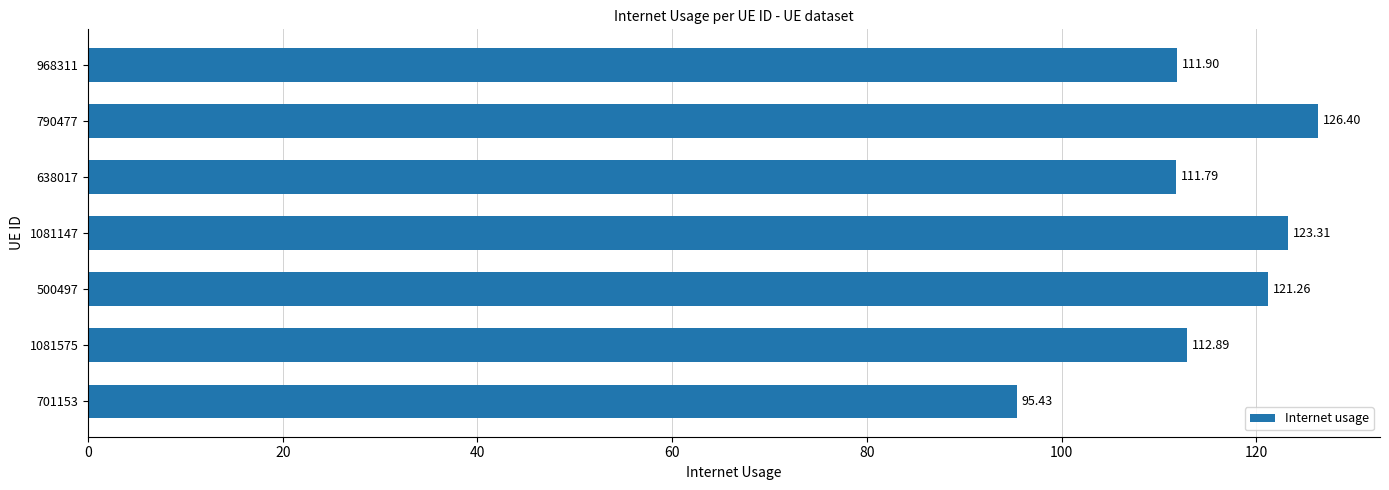

List the labels in order of value, largest first.

790477, 1081147, 500497, 1081575, 968311, 638017, 701153